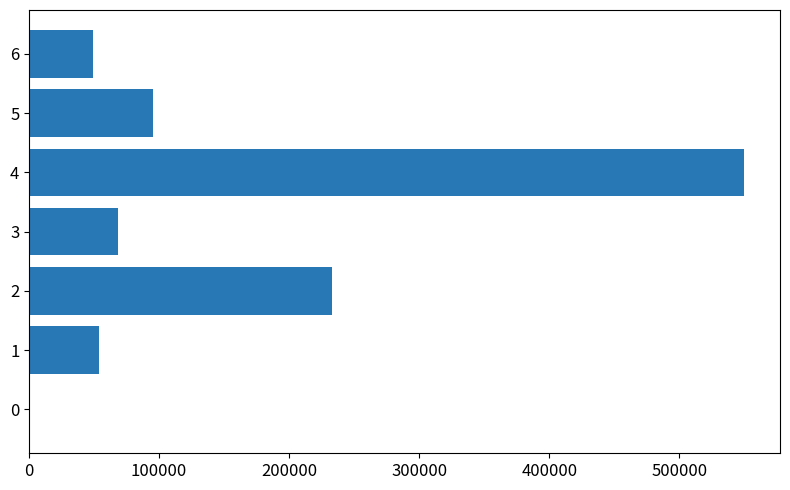

Approximately how many times larger is the value at 3 compared to 6?

1.4